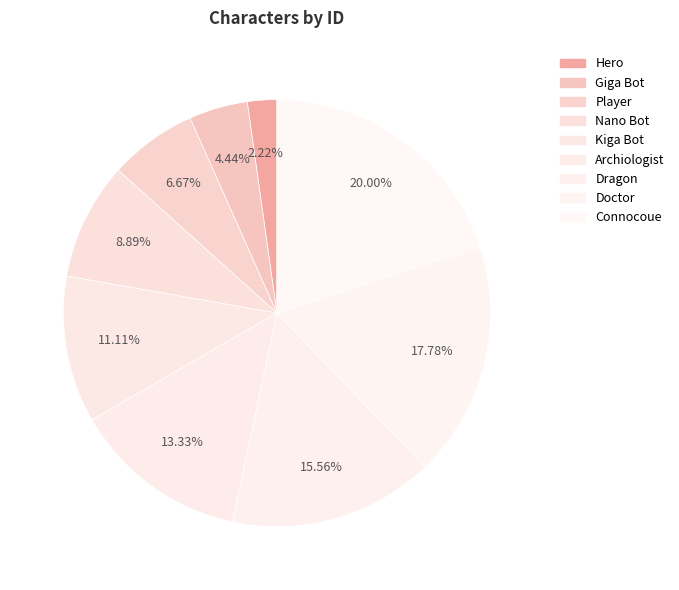

True or false: Archiologist accounts for 13% of the total.

True